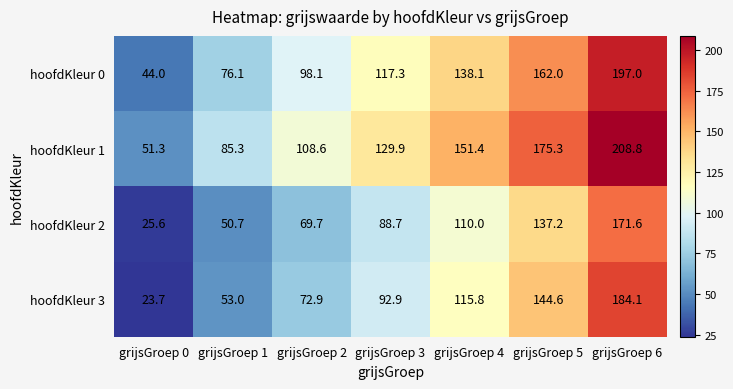

How many distinct data groups are displayed?

4